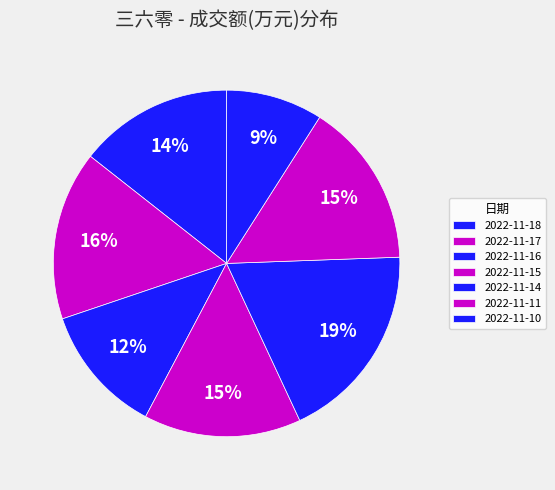

To the nearest percent, what is the difference between the 2022-11-14 and 2022-11-17 slice percentages?

3%